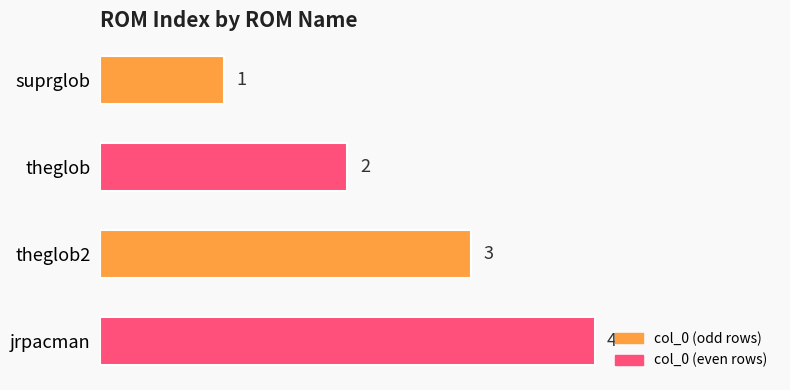

What position from the bottom is theglob?

3